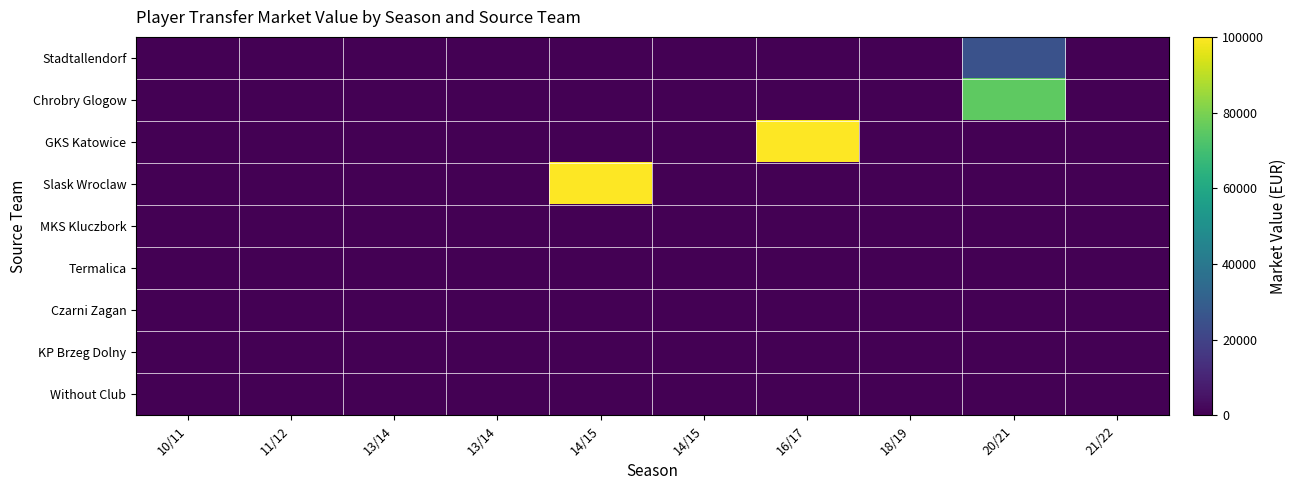

Reading left to right, what are all the values shown in this chart?

Stadtallendorf: 10/11=0	11/12=0	13/14=0	13/14=0	14/15=0	14/15=0	16/17=0	18/19=0	20/21=25000	21/22=0
Chrobry Glogow: 10/11=0	11/12=0	13/14=0	13/14=0	14/15=0	14/15=0	16/17=0	18/19=0	20/21=75000	21/22=0
GKS Katowice: 10/11=0	11/12=0	13/14=0	13/14=0	14/15=0	14/15=0	16/17=100000	18/19=0	20/21=0	21/22=0
Slask Wroclaw: 10/11=0	11/12=0	13/14=0	13/14=0	14/15=100000	14/15=0	16/17=0	18/19=0	20/21=0	21/22=0
MKS Kluczbork: 10/11=0	11/12=0	13/14=0	13/14=0	14/15=0	14/15=0	16/17=0	18/19=0	20/21=0	21/22=0
Termalica: 10/11=0	11/12=0	13/14=0	13/14=0	14/15=0	14/15=0	16/17=0	18/19=0	20/21=0	21/22=0
Czarni Zagan: 10/11=0	11/12=0	13/14=0	13/14=0	14/15=0	14/15=0	16/17=0	18/19=0	20/21=0	21/22=0
KP Brzeg Dolny: 10/11=0	11/12=0	13/14=0	13/14=0	14/15=0	14/15=0	16/17=0	18/19=0	20/21=0	21/22=0
Without Club: 10/11=0	11/12=0	13/14=0	13/14=0	14/15=0	14/15=0	16/17=0	18/19=0	20/21=0	21/22=0